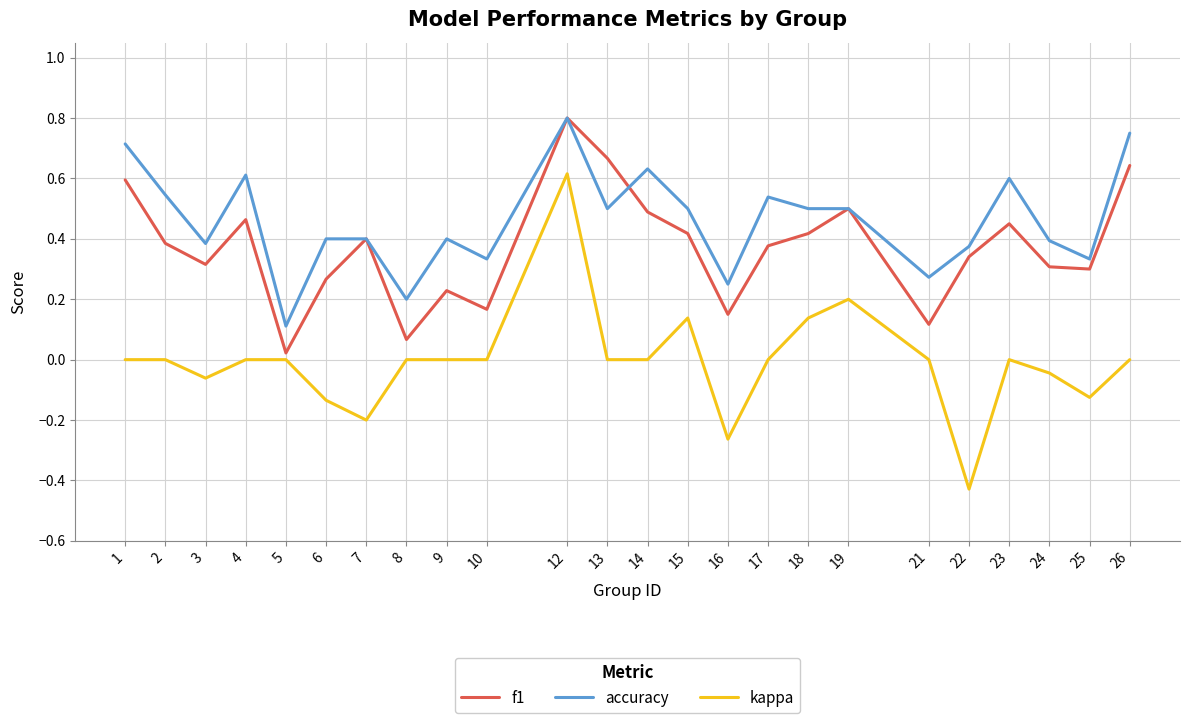

True or false: kappa and accuracy intersect in this chart.

False